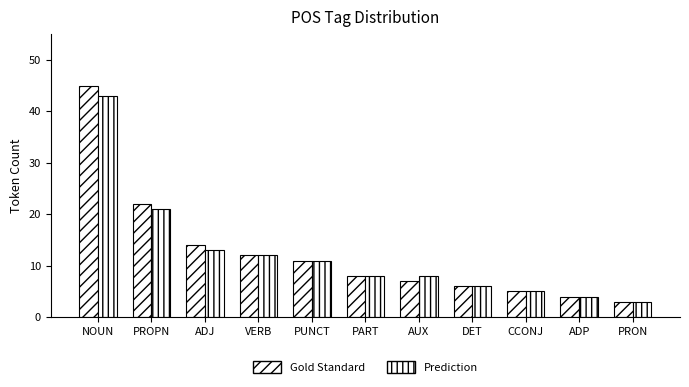

Does the chart contain stacked bars?

No